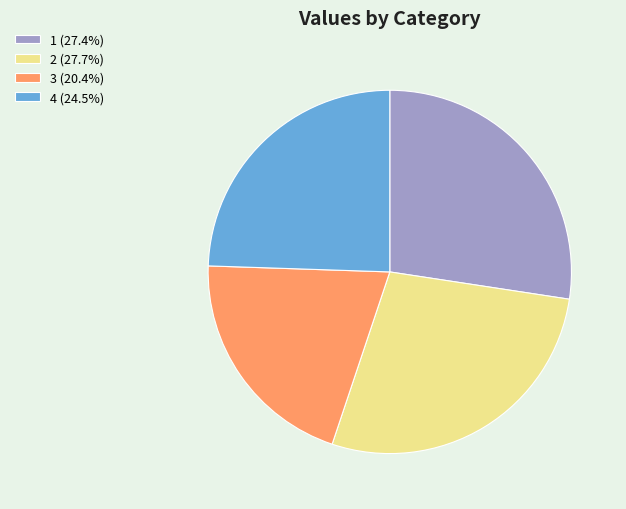

Does 4 account for over 50% of the chart?

No